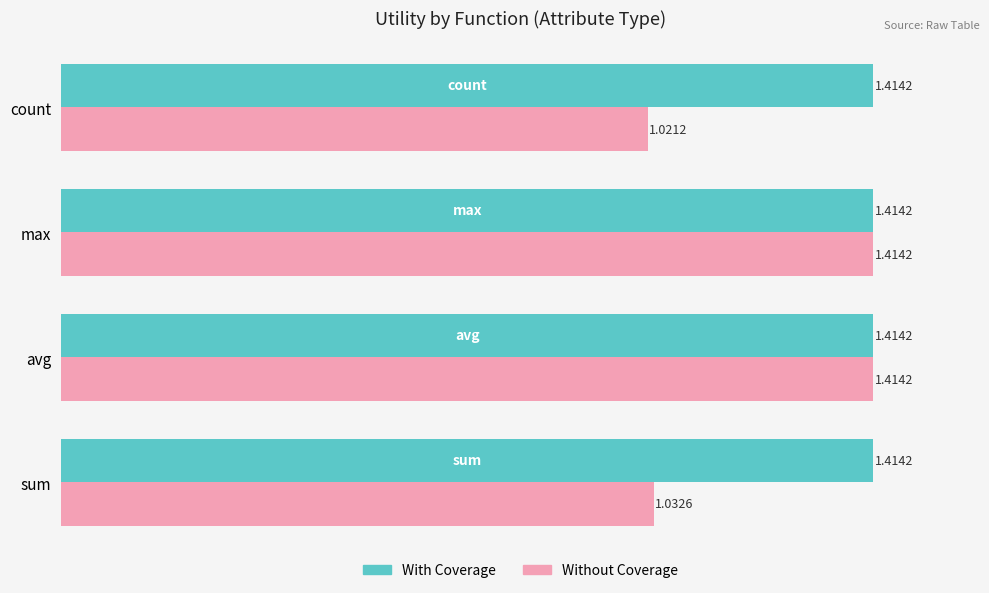

Between sum and avg, which series saw the biggest shift?

Without Coverage